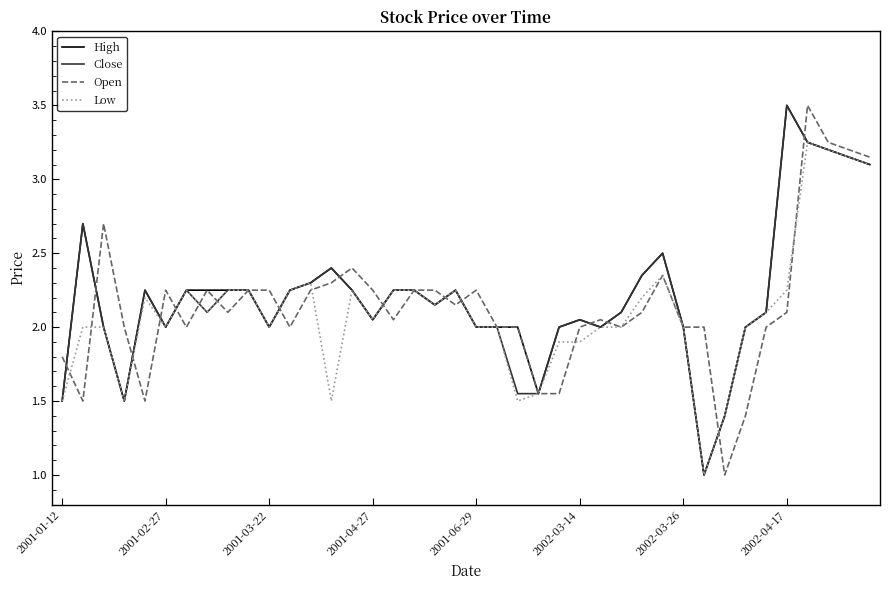

What is the maximum value shown in the chart?

3.5